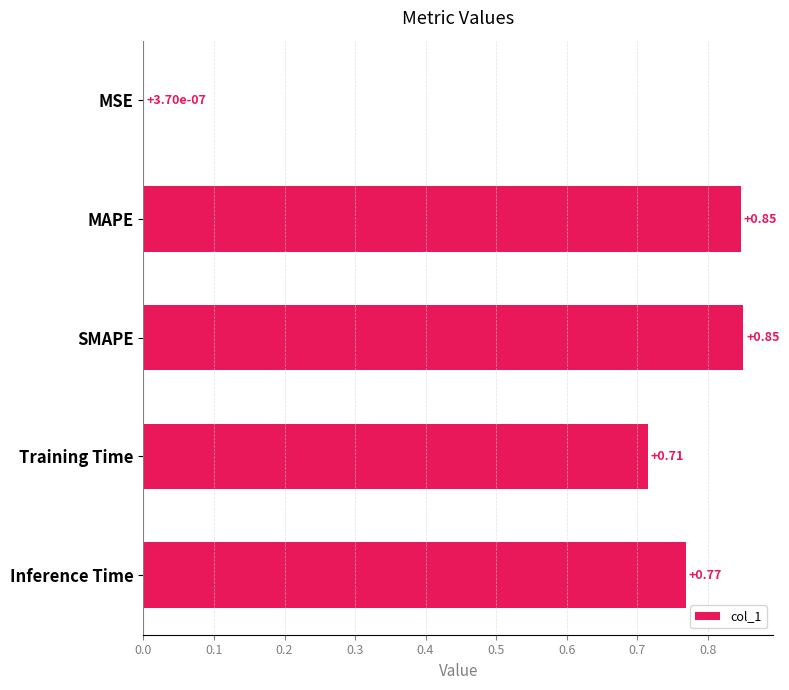

Count the number of data series in this chart.

1